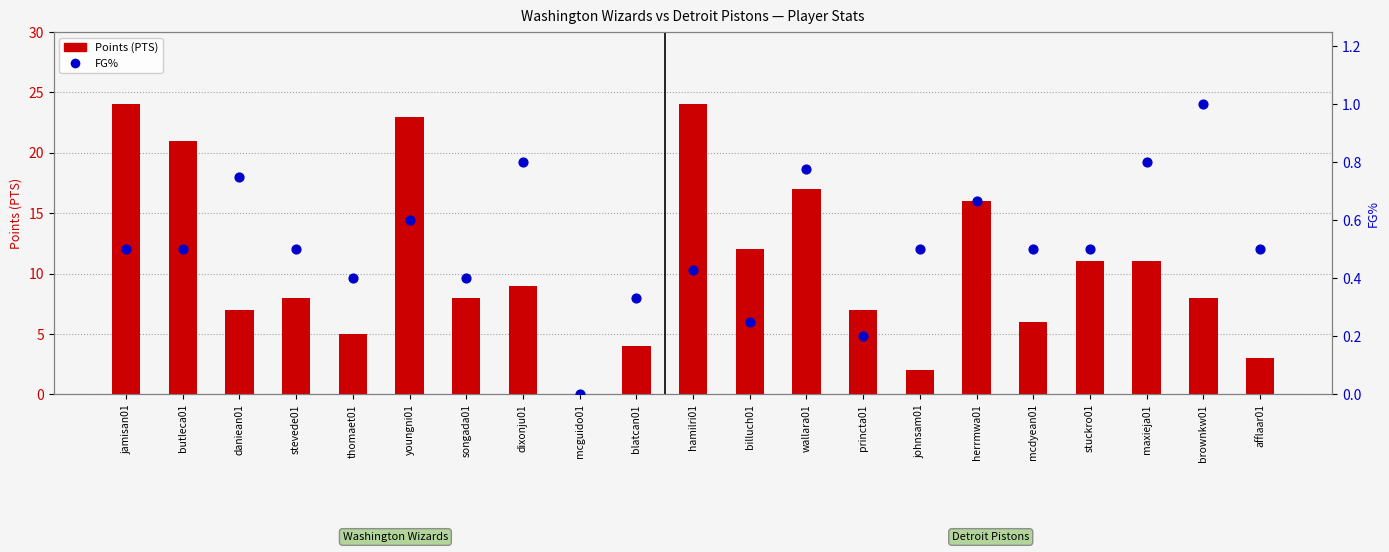

Is the value of FG% at wallara01 greater than the value of Points (PTS) at johnsam01?

No